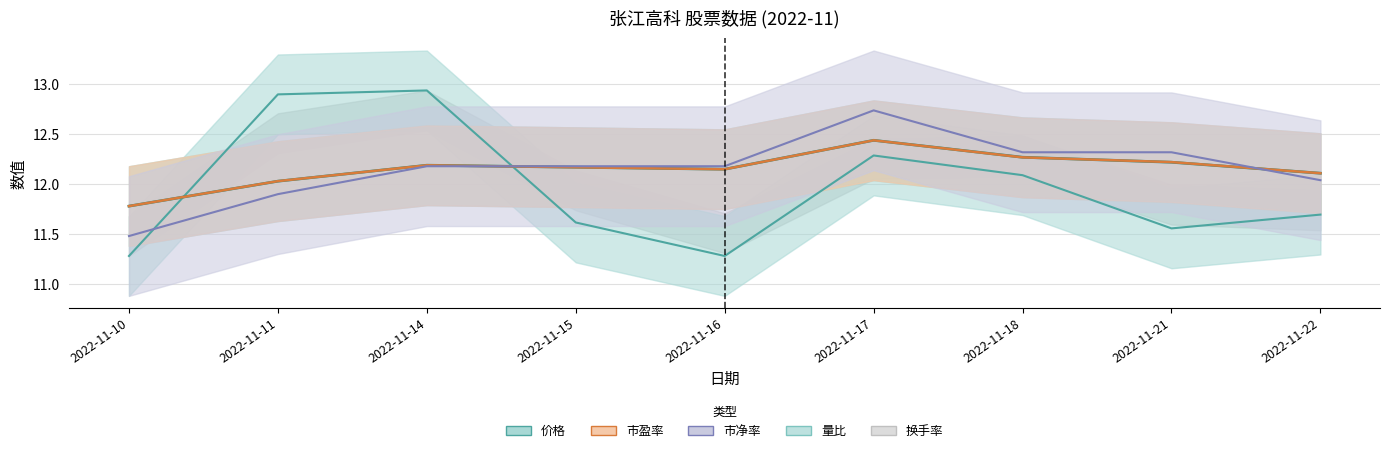

How many intersections are there between 价格 and 量比?

2